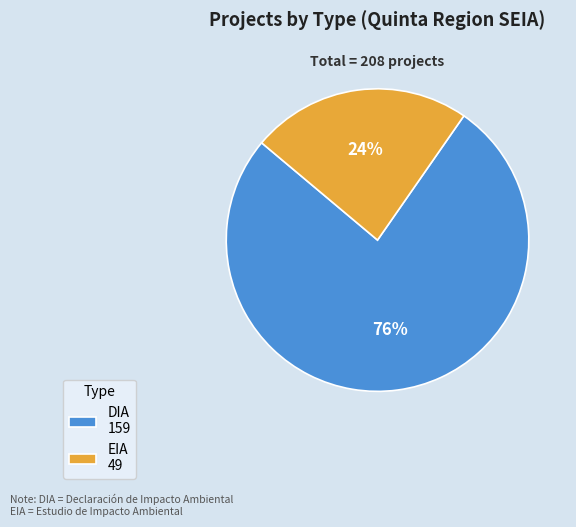

To the nearest percent, what percentage of the pie is DIA?

76%